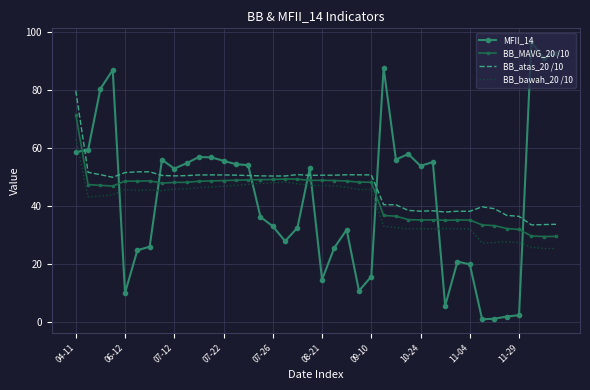

What is the maximum value shown in the chart?

96.5